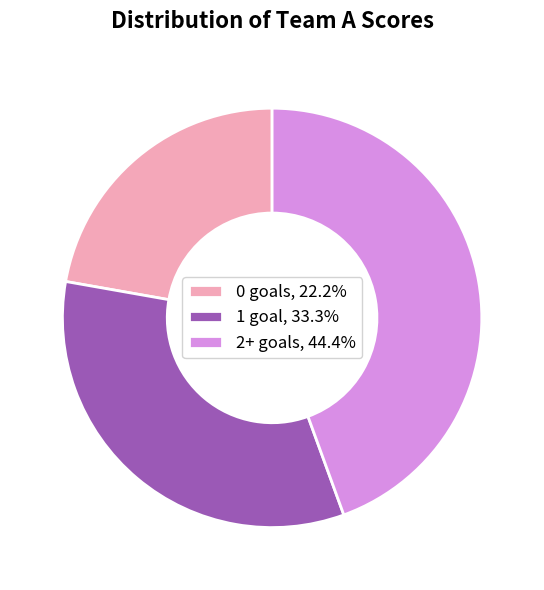

Is 0 goals, 22.2% the majority of the pie?

No